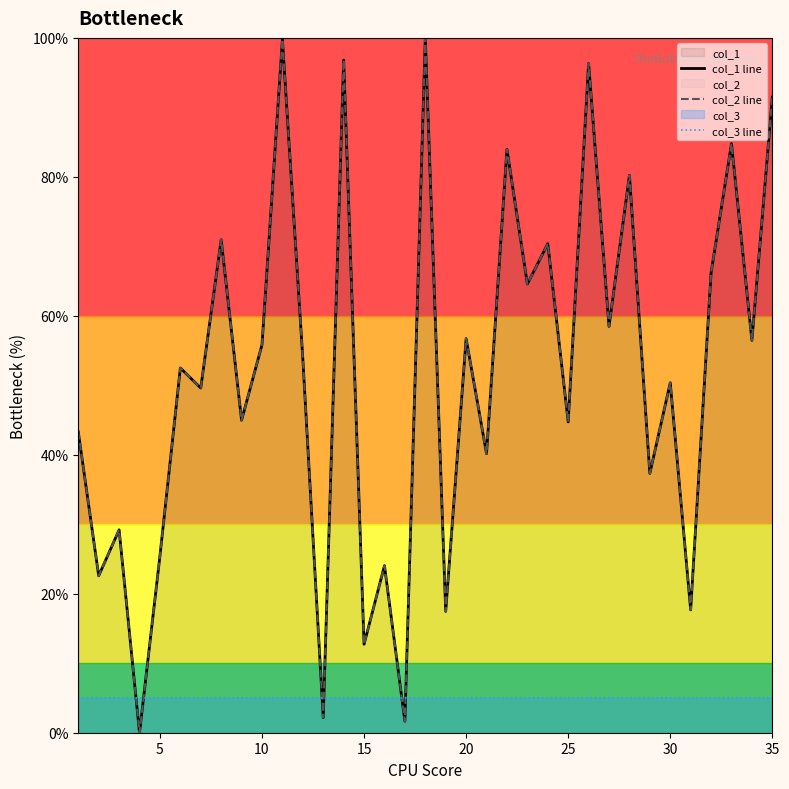

Which series has the widest spread of values?

col_1 line